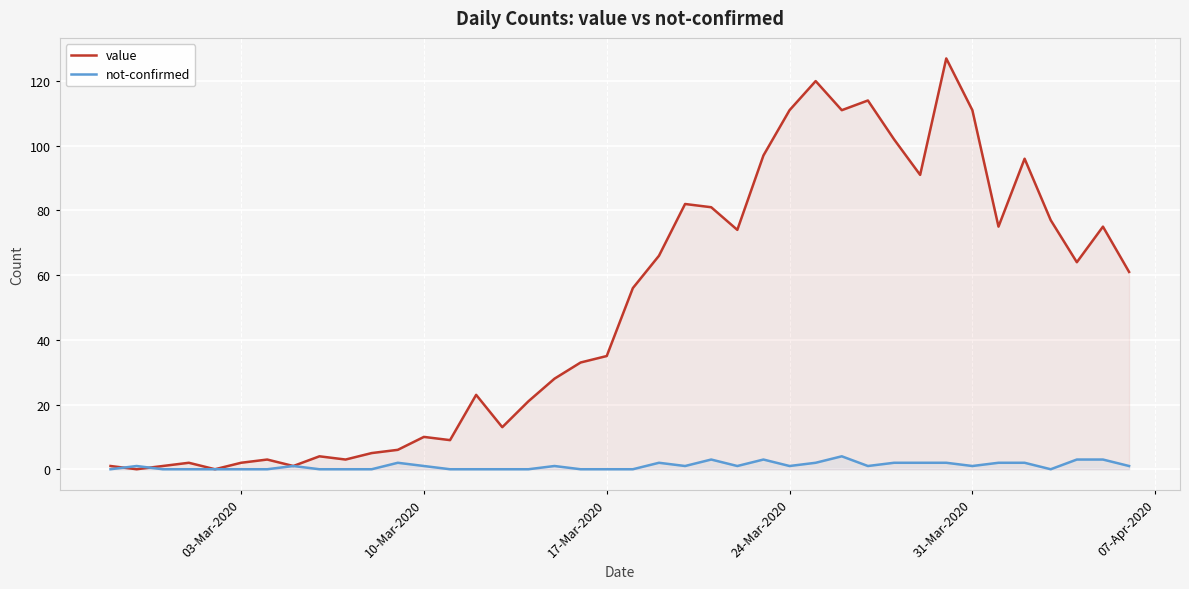

List the series in order of their peak value, highest first.

value, not-confirmed